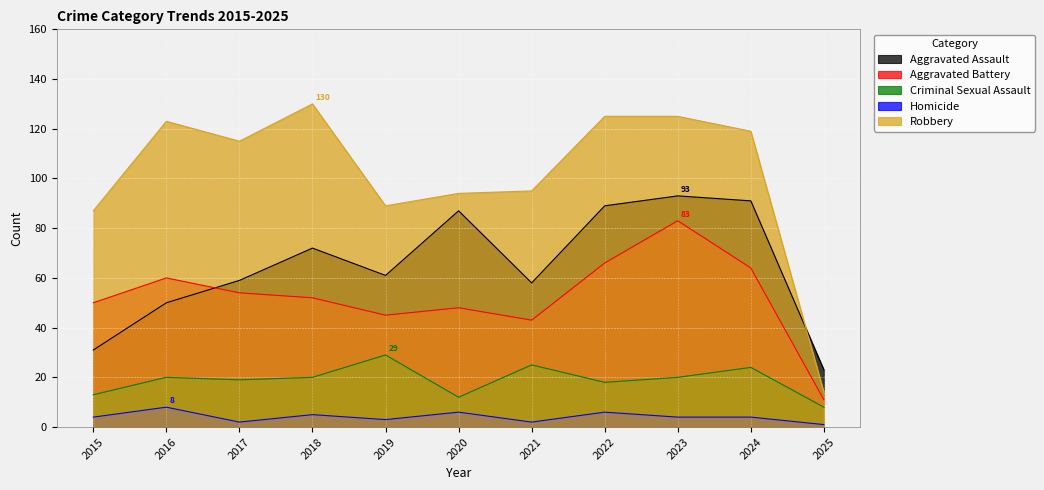

True or false: Homicide and Criminal Sexual Assault cross at least once.

False